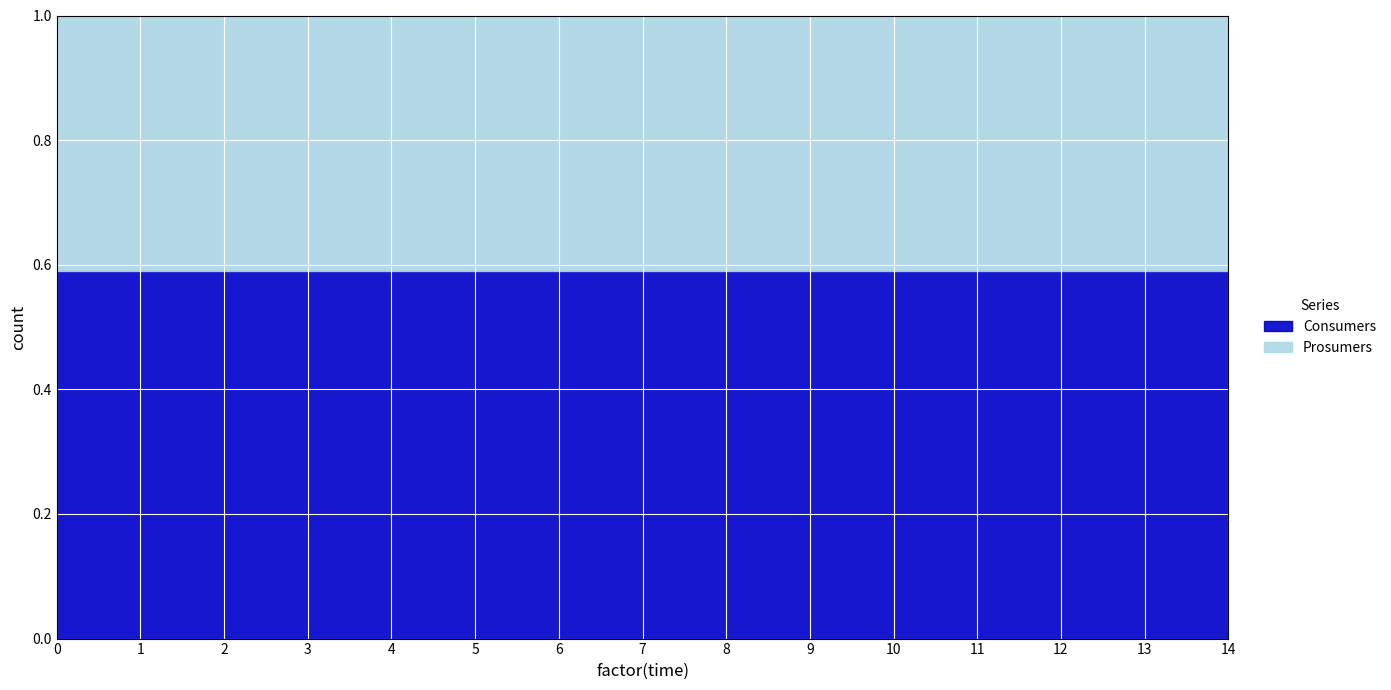

What is the maximum value for Consumers?

0.6